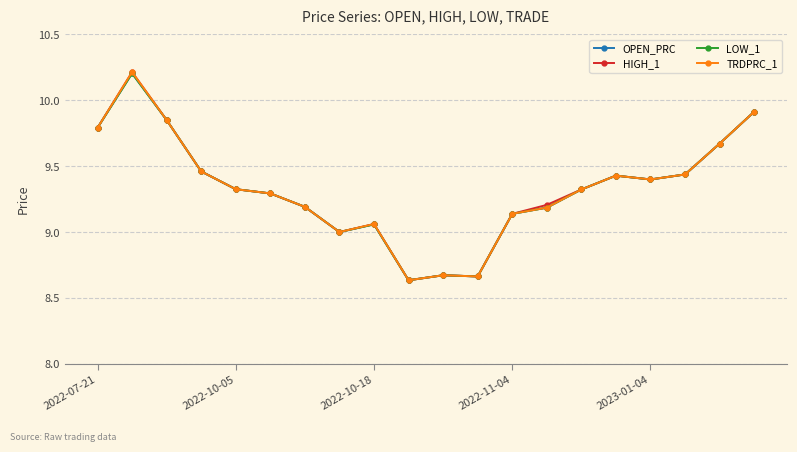

Which series has the largest total across all categories?

HIGH_1